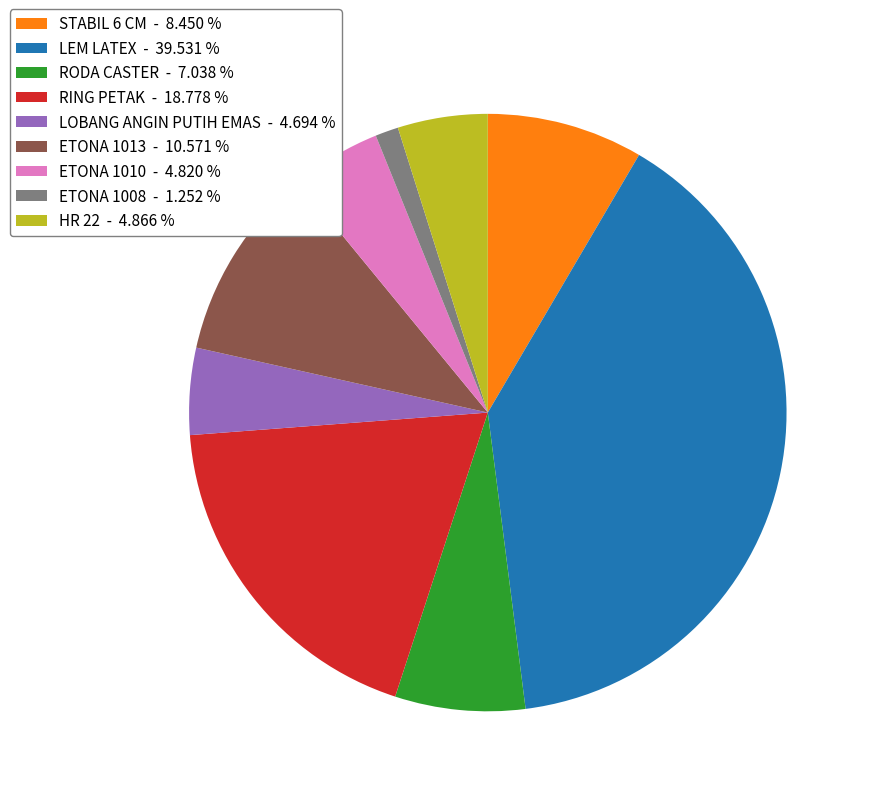

Combined, do RODA CASTER - 7.038 % and ETONA 1008 - 1.252 % account for over 50%?

No